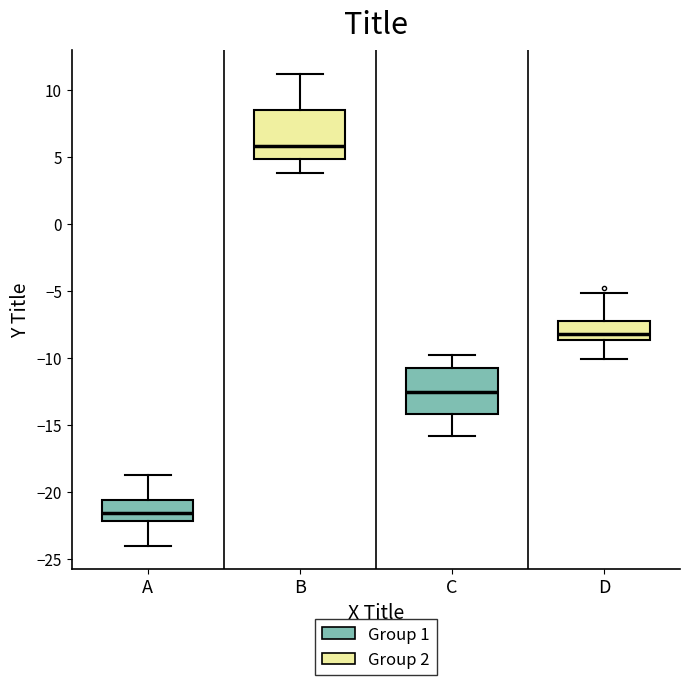

Reading left to right, read every box against the y-axis: the position of its median line, the range the box covers, and the ends of its whiskers. The values are not printed on the chart, so give them approximately, as read against the axis.

A: median -21.5, box -22.0 to -20.5, whiskers -24.0 to -19.0
B: median 6.0, box 5.0 to 8.5, whiskers 4.0 to 11.0
C: median -12.5, box -14.0 to -11.0, whiskers -16.0 to -10.0
D: median -8.0, box -8.5 to -7.0, whiskers -10.0 to -5.0